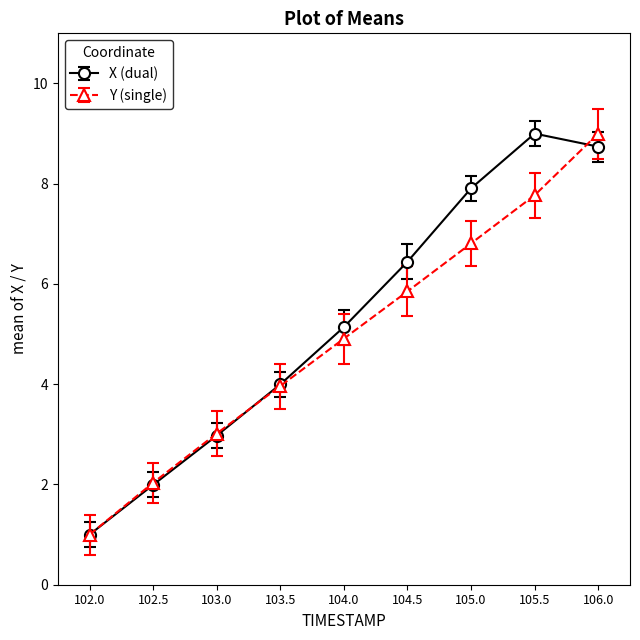

What is the label of the 8th point from the right?

102.5